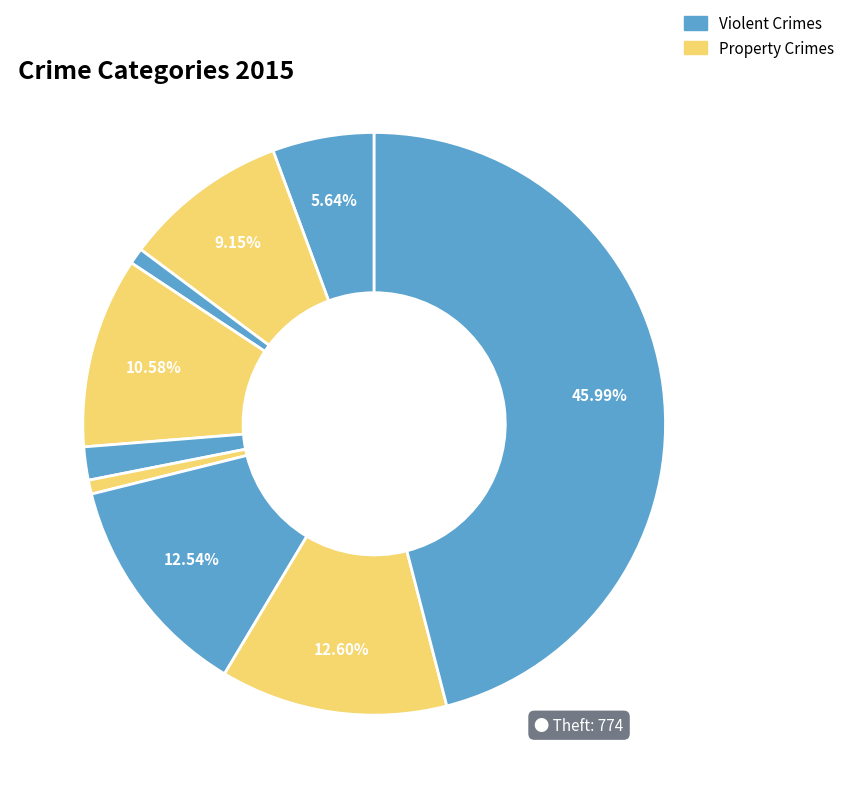

How many segments does this pie chart have?

9